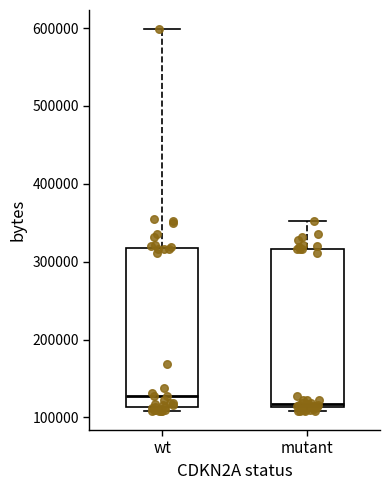

Reading left to right, transcribe this box plot: for each box, give where its median line is, the range the box spans, and where its two whiskers end, as read against the y-axis. The values are not printed on the chart, so give them approximately, as read against the axis.

wt: median 130000, box 110000 to 320000, whiskers 110000 (just below the box's lower edge) to 600000
mutant: median 120000, box 110000 to 320000, whiskers 110000 (just below the box's lower edge) to 350000